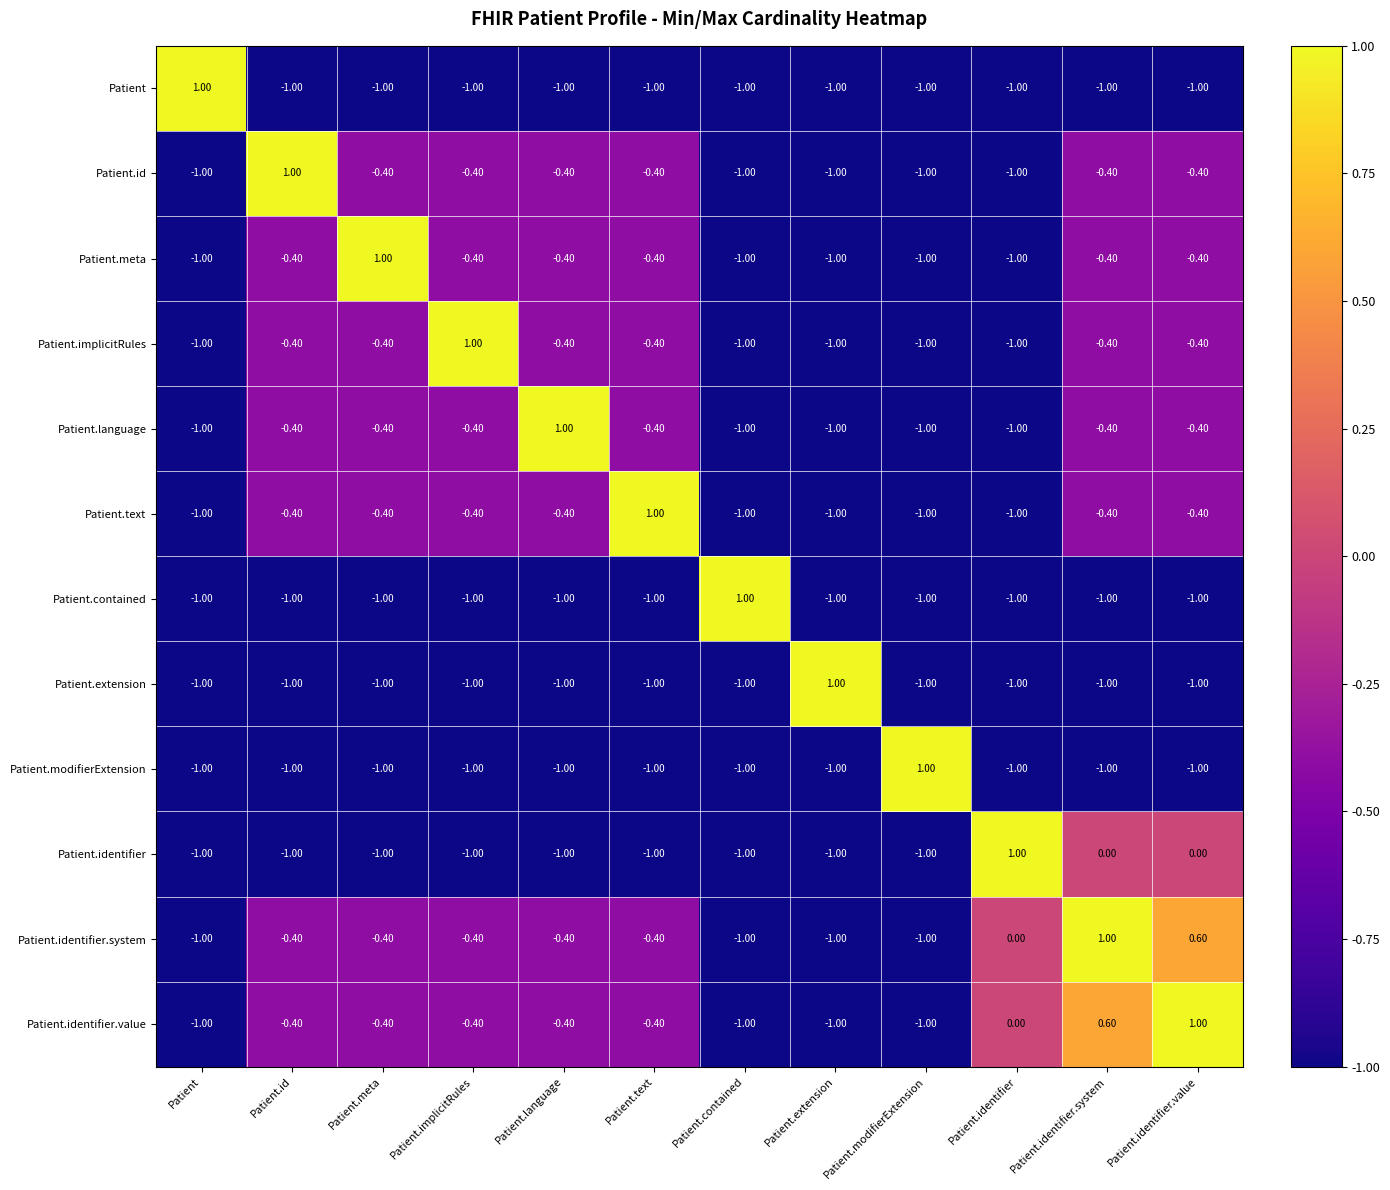

What is the spread (max minus min) of values at Patient.extension?

2.0